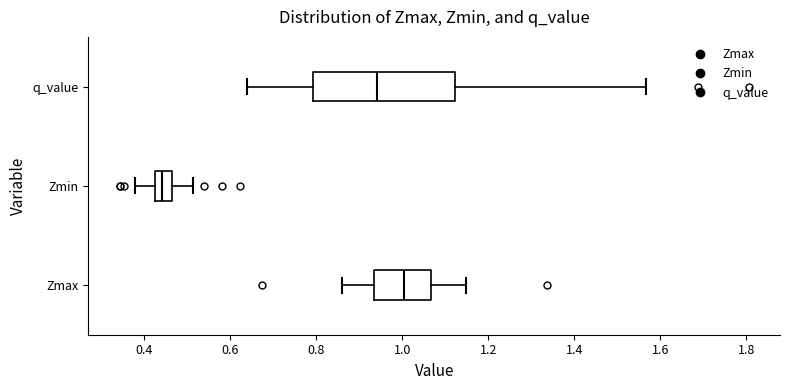

Which box has the furthest to the right median line?

Zmax